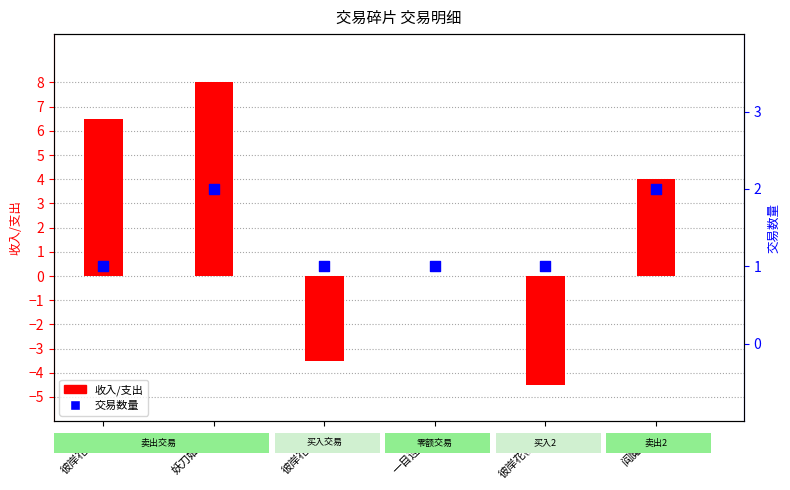

Which series has the largest total across all categories?

收入/支出